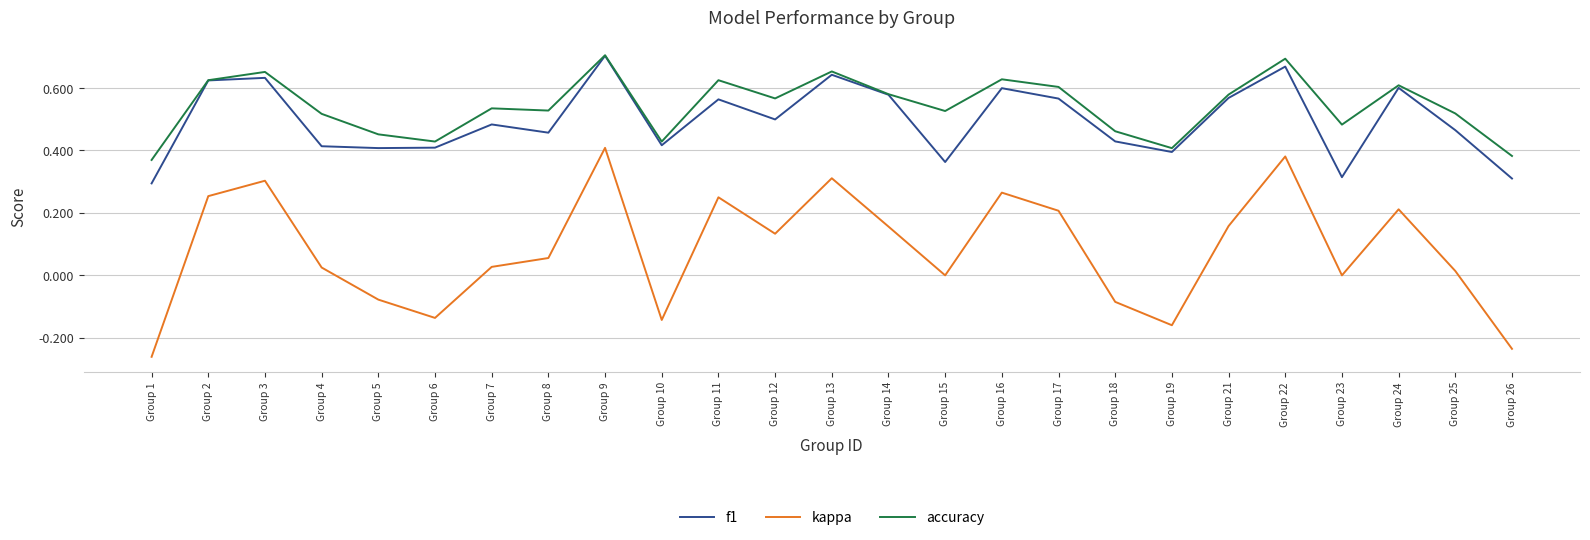

Is it true that accuracy equals 0.5 at Group 8?

True